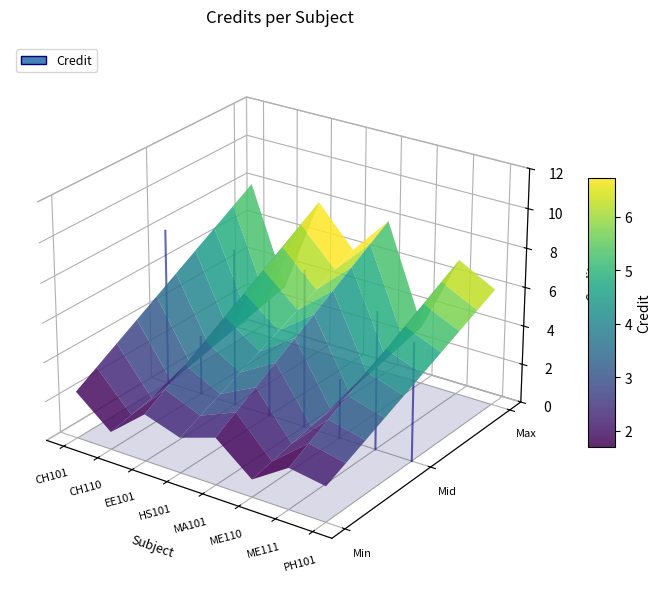

Is it true that the value at ME110 is 3?

True